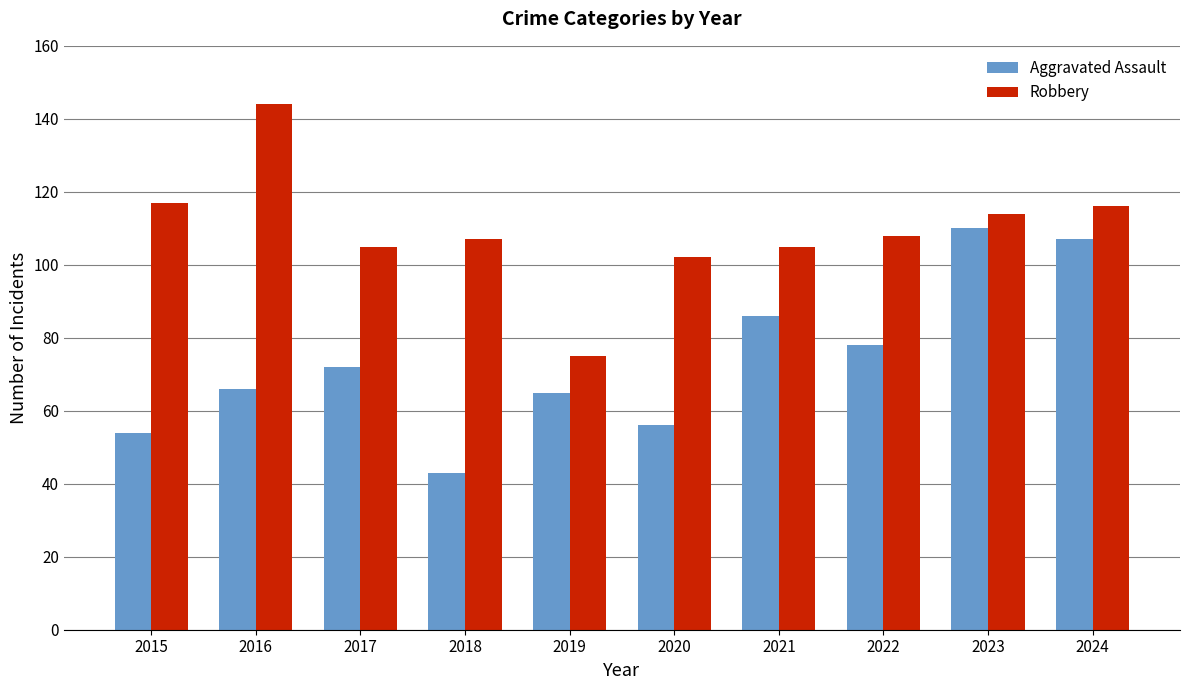

The value of Aggravated Assault at 2015 is 83. True or false?

False